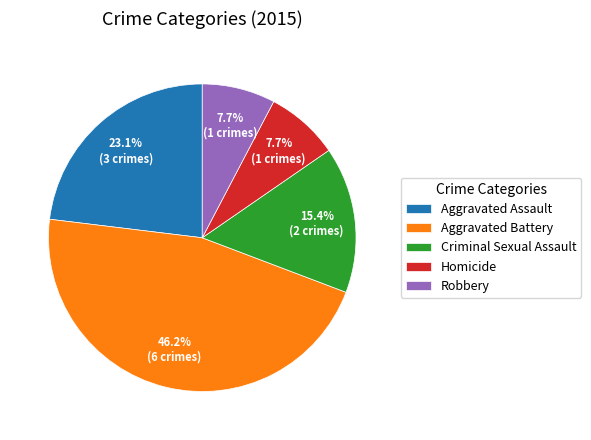

What is the total percentage of Criminal Sexual Assault and Robbery?

23.1%